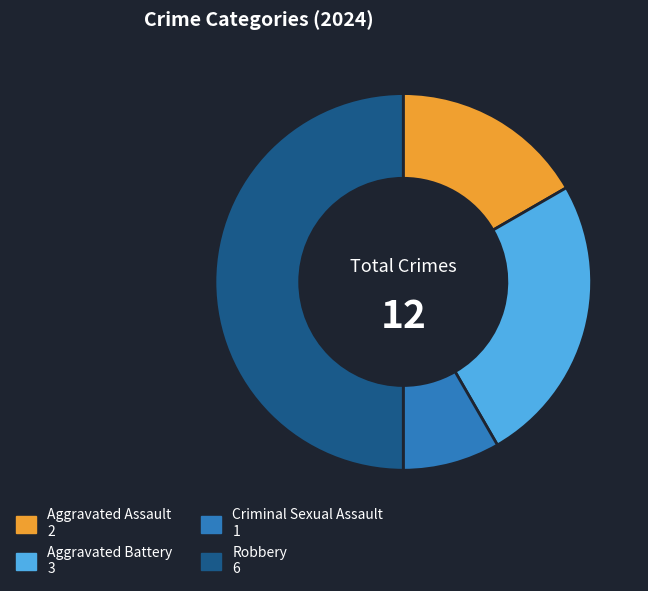

What is the smallest slice in the pie chart?

Criminal Sexual Assault